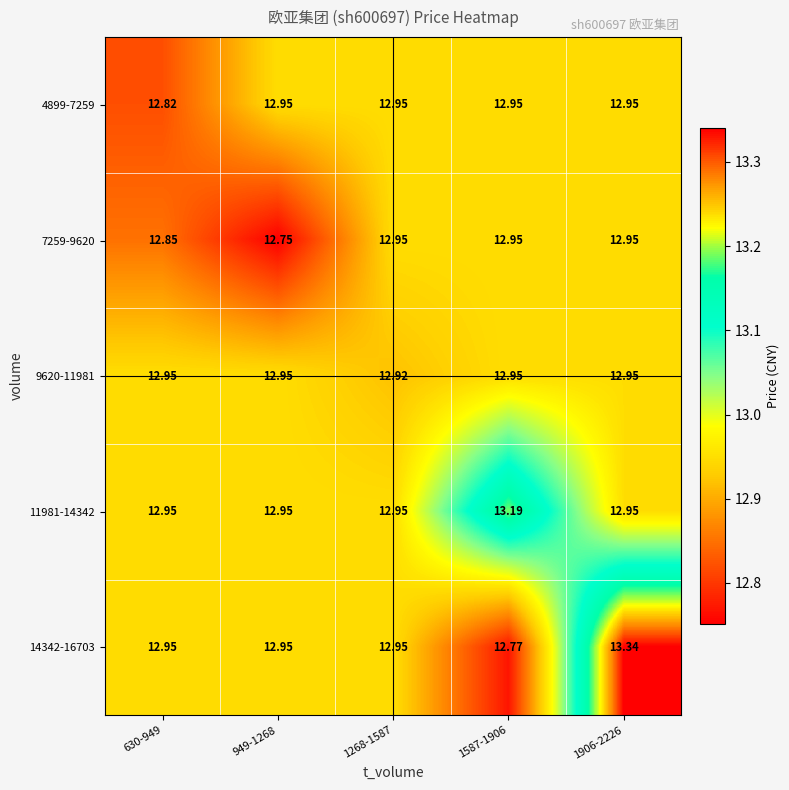

How many series are shown in this chart?

5